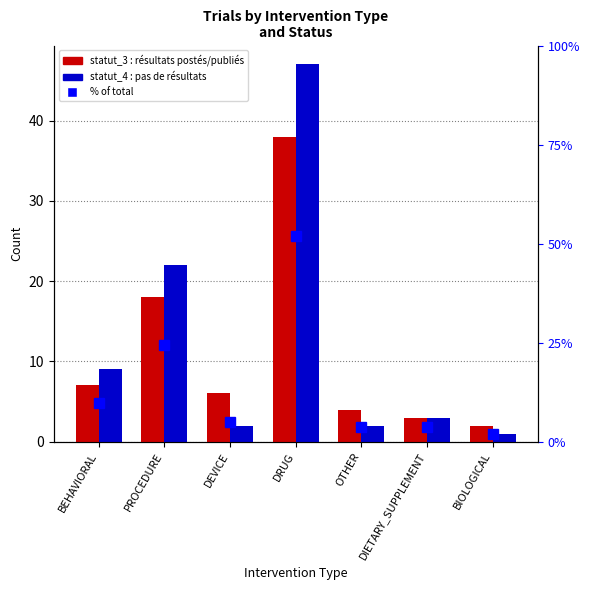

Is the value of percentile rank within sample at BEHAVIORAL greater than the value of statut_3 : résultats postés ou publiés après at BEHAVIORAL?

Yes